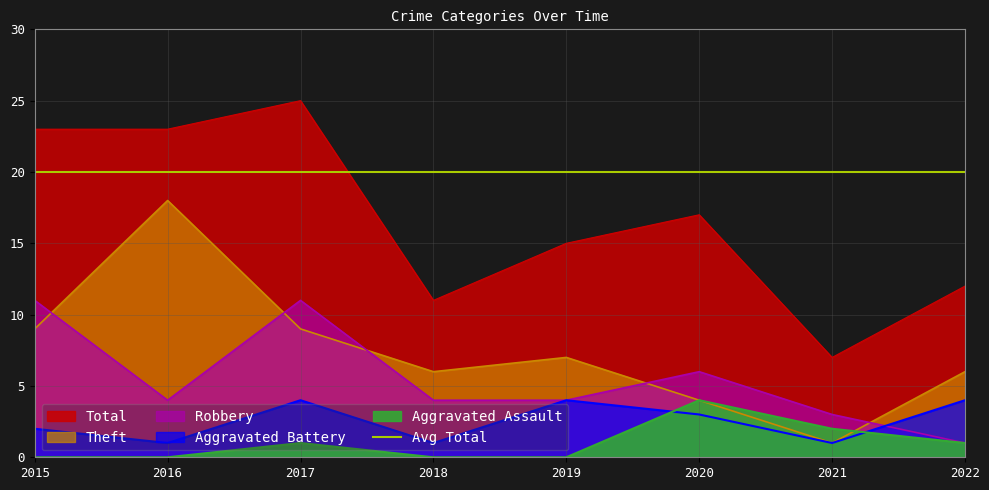

Reading left to right, extract all data points from this chart.

Aggravated Assault: 0	0	1	0	0	4	2	1
Aggravated Battery: 2	1	4	1	4	3	1	4
Robbery: 11	4	11	4	4	6	3	1
Theft: 9	18	9	6	7	4	1	6
Total: 23	23	25	11	15	17	7	12